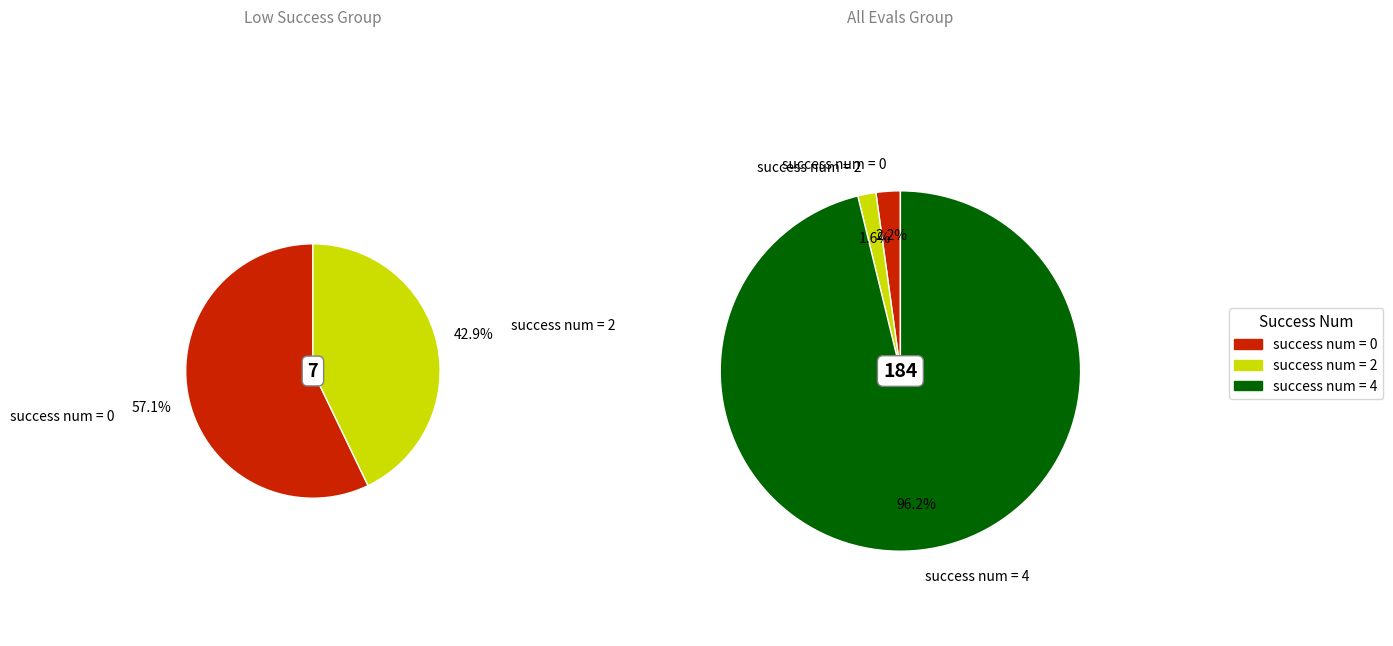

What is the change in value from 0 to success num > 4 (evals sum)?

+153